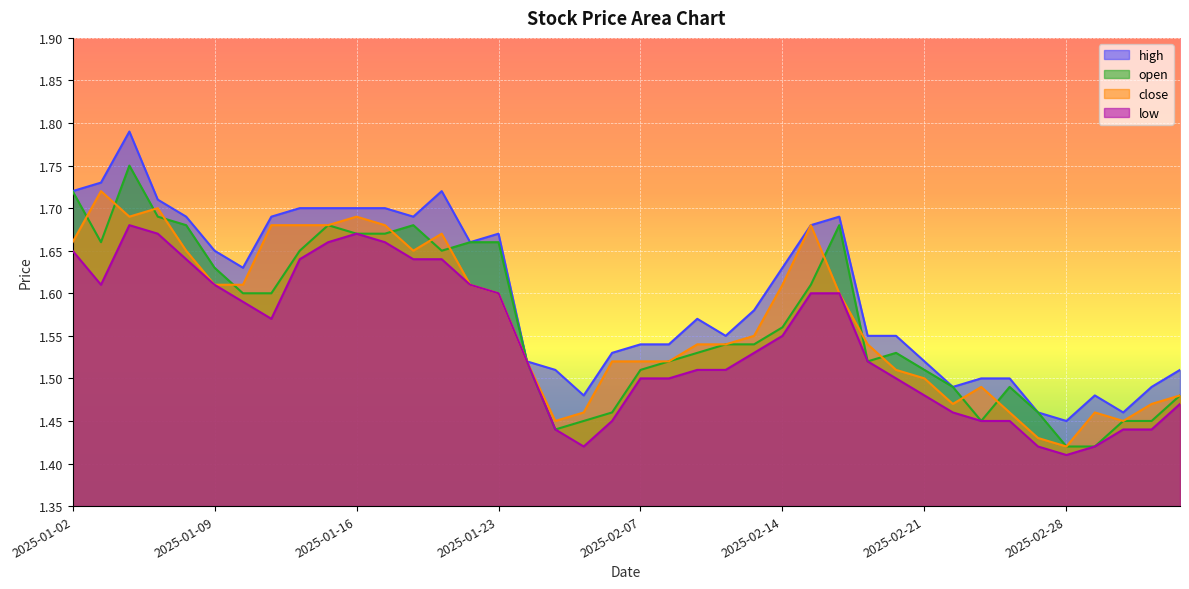

True or false: low and close intersect in this chart.

False